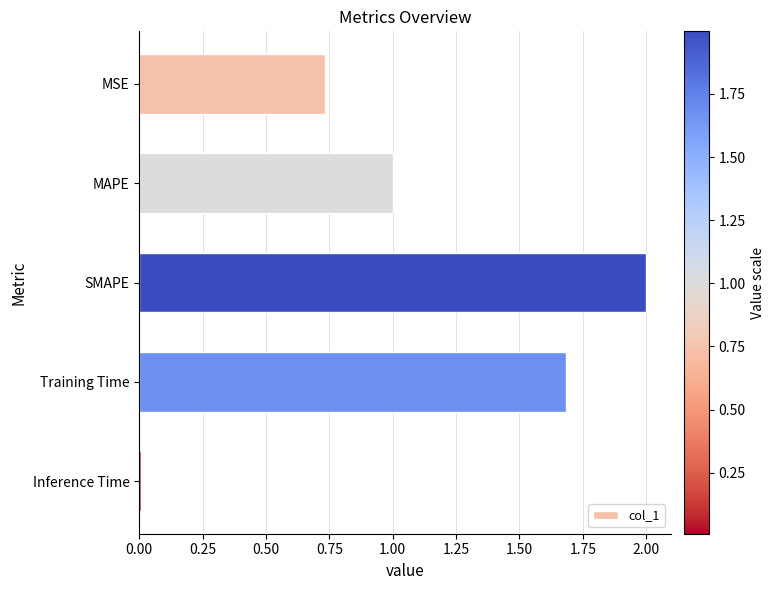

Which label corresponds to the smallest value in the chart?

Inference Time